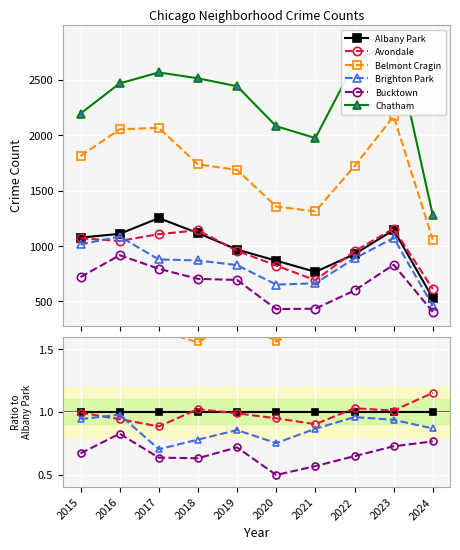

Which has a higher value, 2021 or 2024?

2021